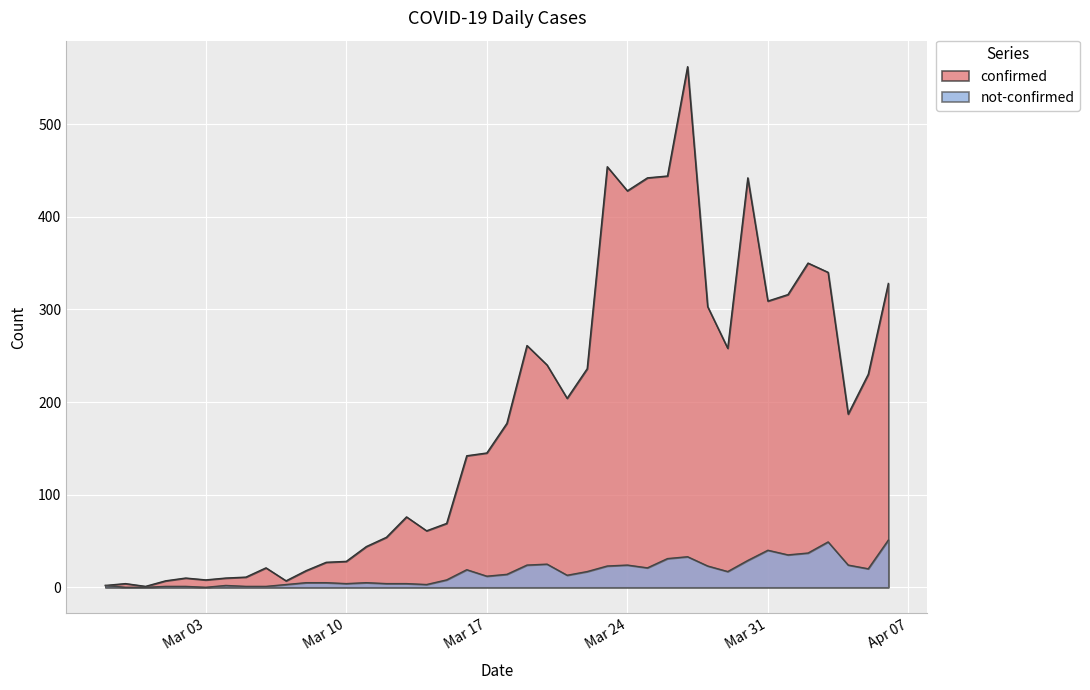

At which category is the sum across all series the highest?

2020-03-27